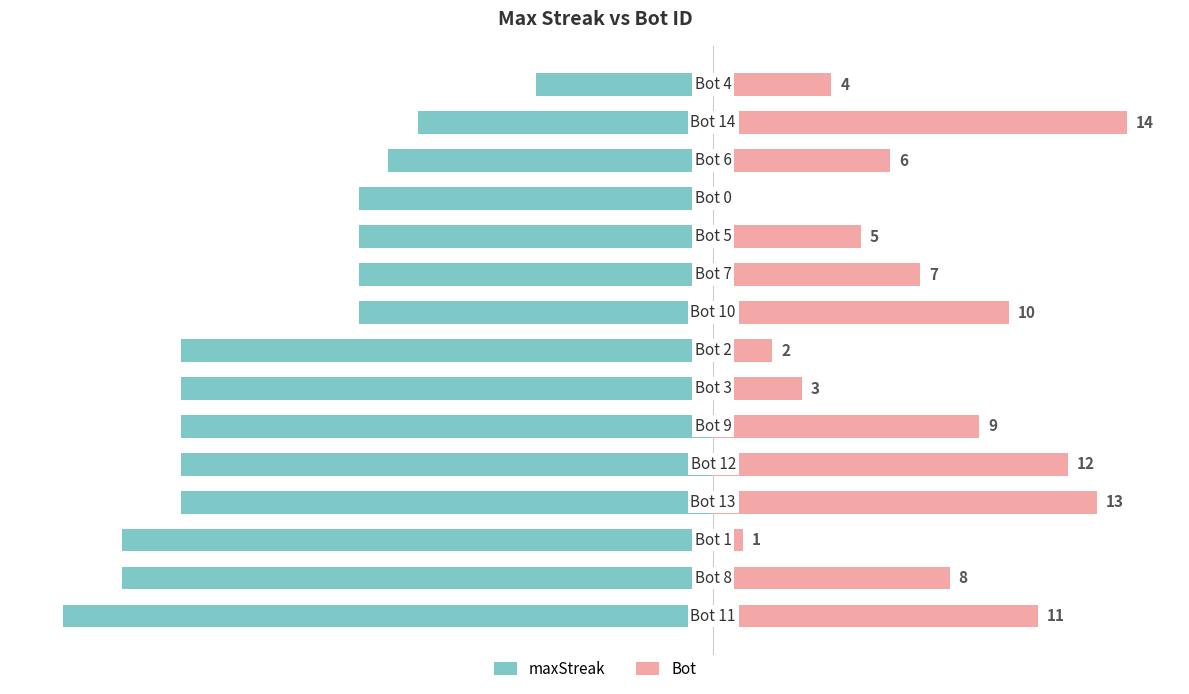

What is the greatest value displayed?

14